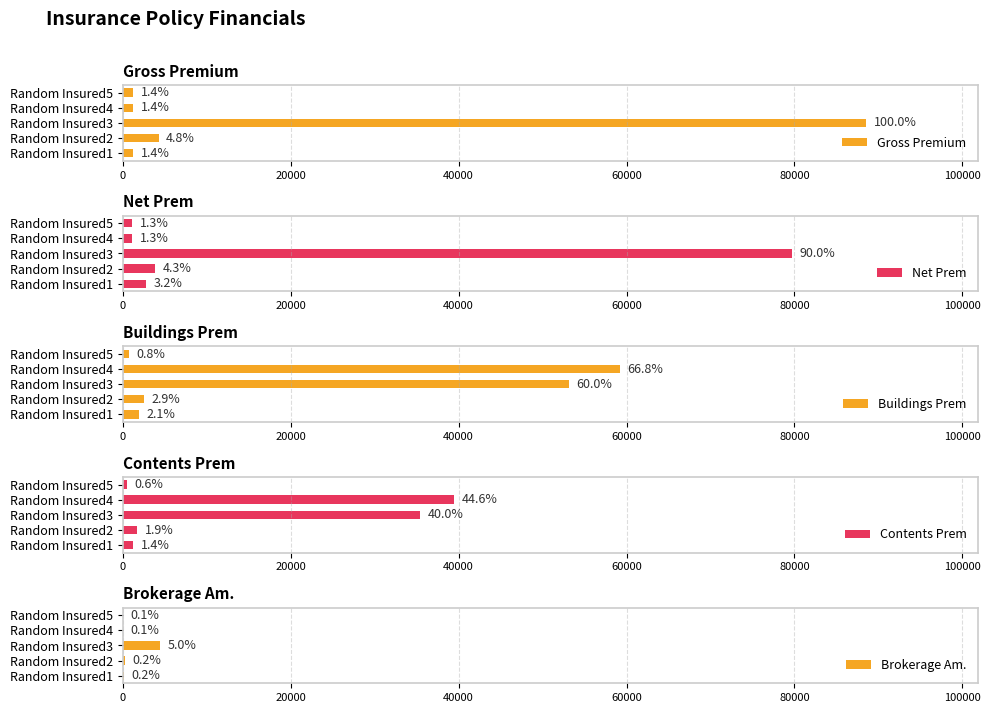

Which series has the largest total across all categories?

Buildings Prem